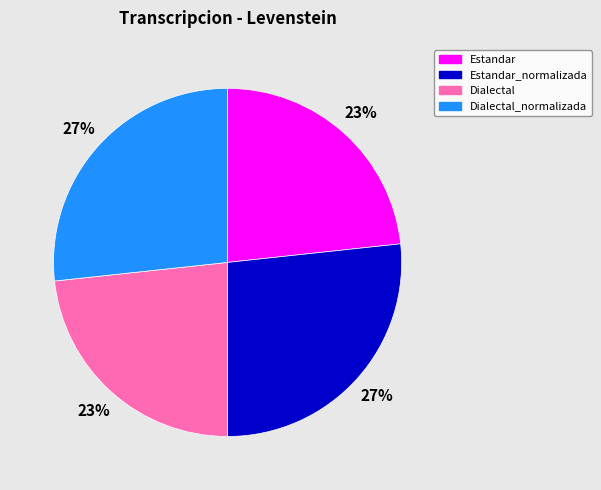

Is it true that Estandar_normalizada is 40% of the pie?

False